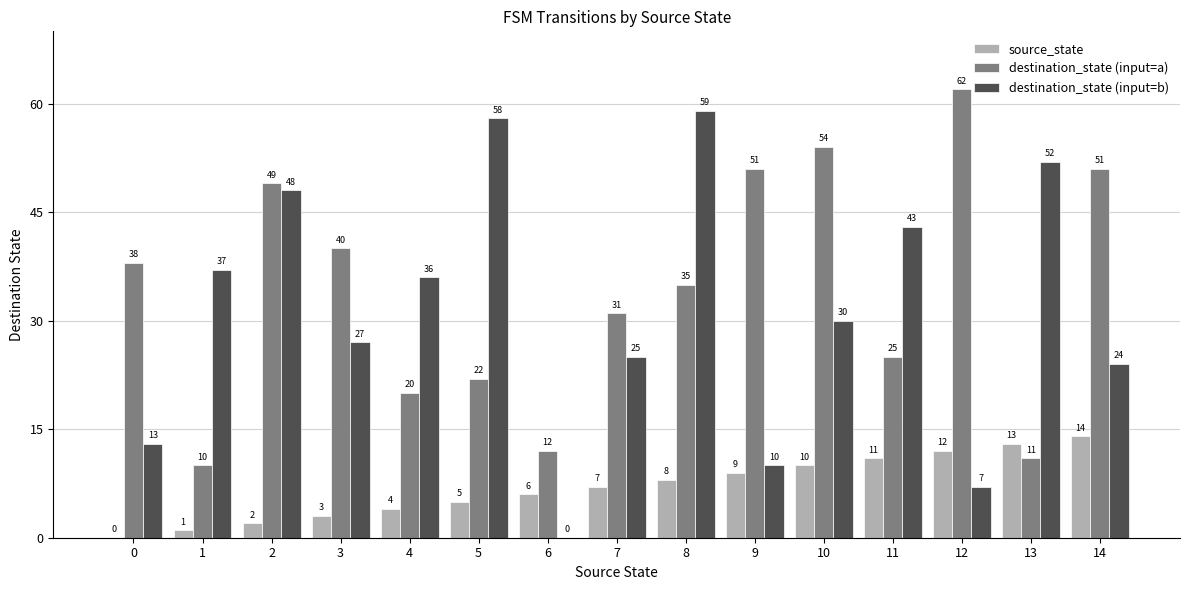

Read the source_state value at 6, to the nearest 10.

10